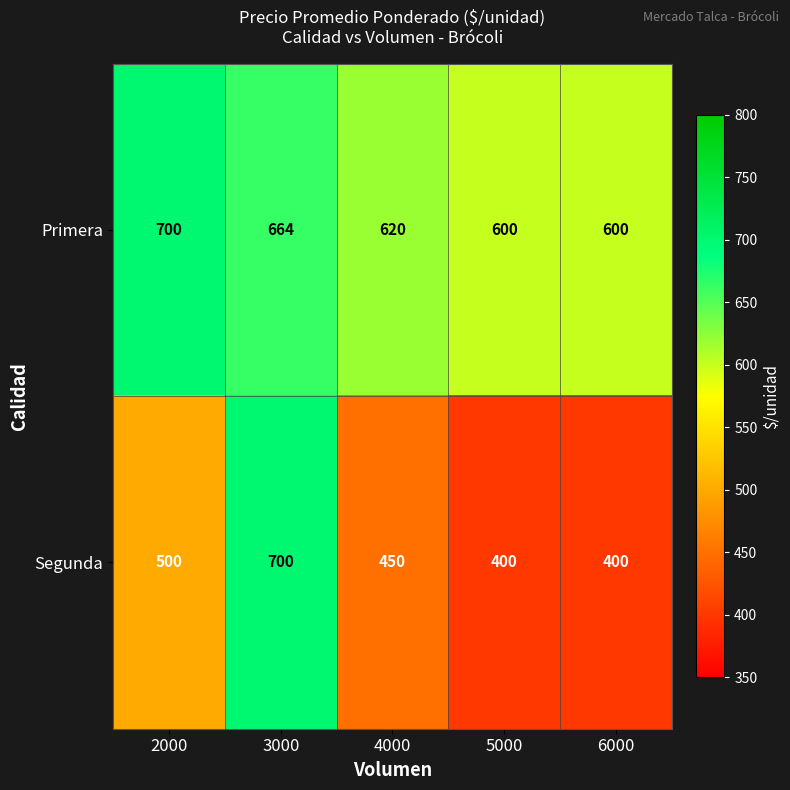

Reading left to right, extract all data points from this chart.

Primera: 2000=700	3000=664	4000=620	5000=600	6000=600
Segunda: 2000=500	3000=700	4000=450	5000=400	6000=400